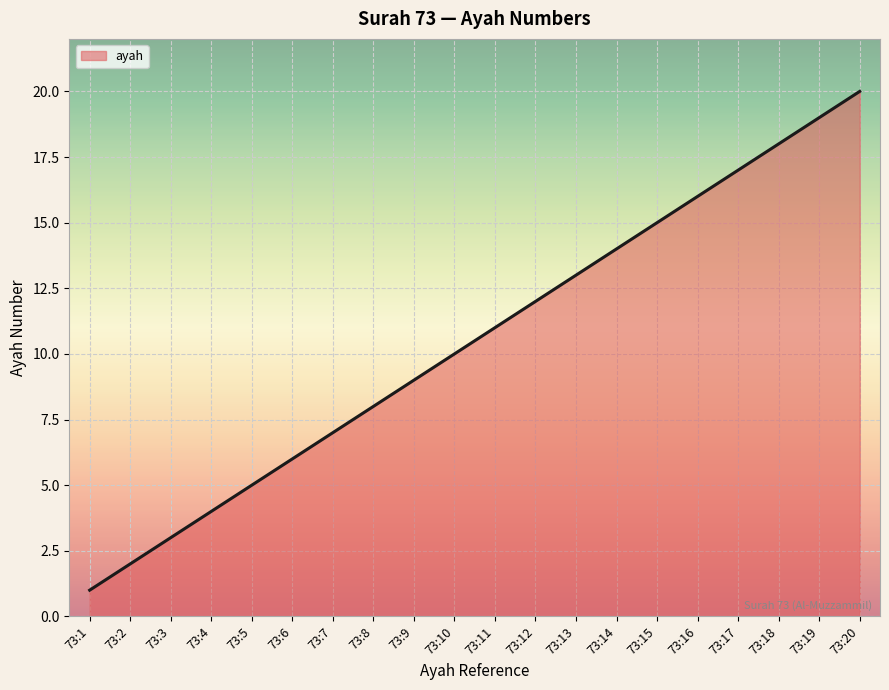

List the labels in order of value, largest first.

73:20, 73:19, 73:18, 73:17, 73:16, 73:15, 73:14, 73:13, 73:12, 73:11, 73:10, 73:9, 73:8, 73:7, 73:6, 73:5, 73:4, 73:3, 73:2, 73:1